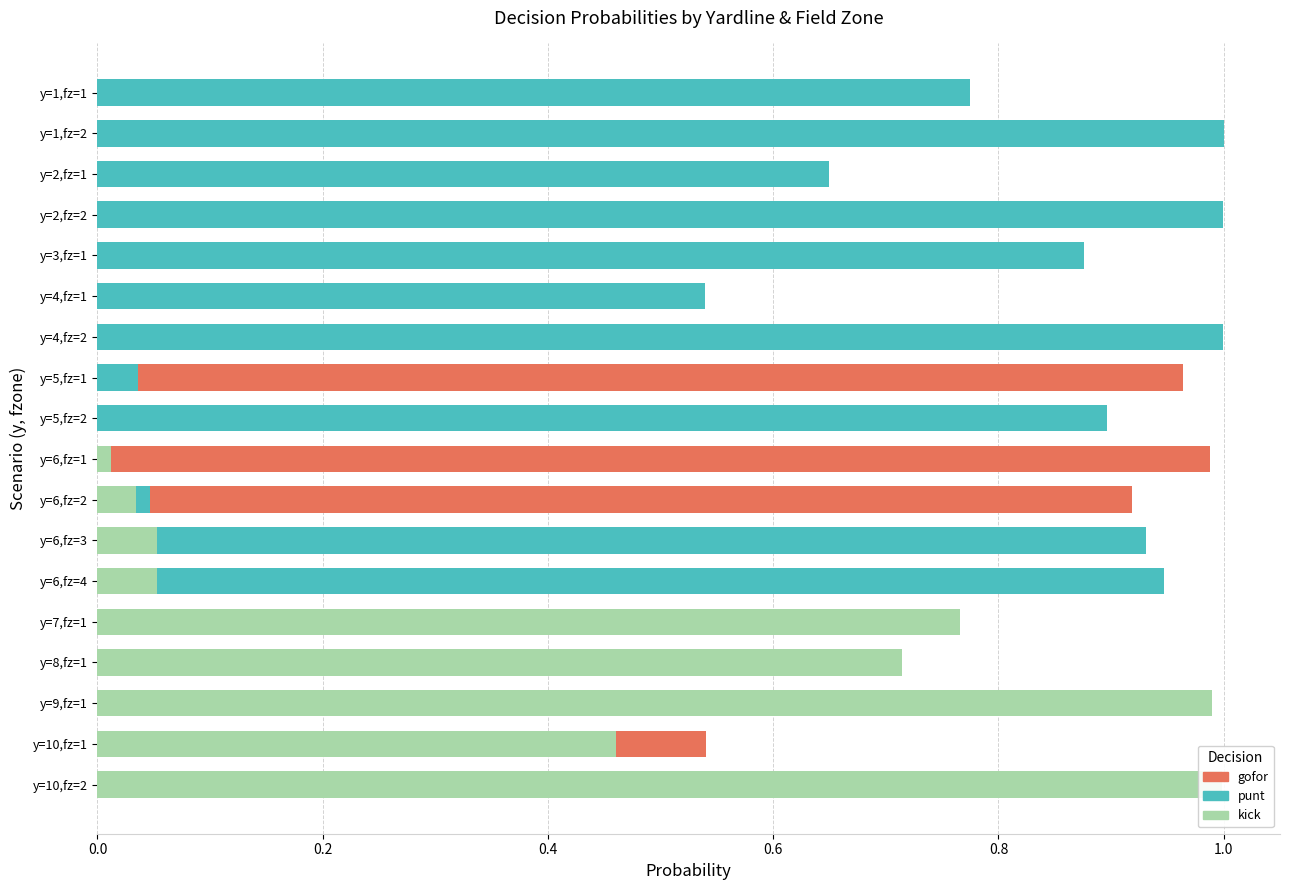

Between y=1,fz=1 and y=9,fz=1, which series saw the biggest shift?

kick